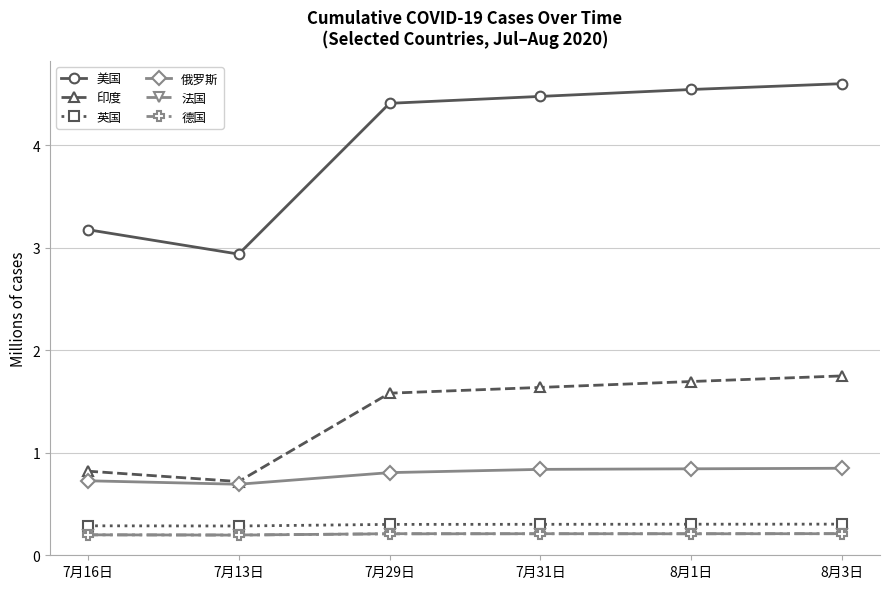

True or false: 美国 and 印度 intersect in this chart.

False